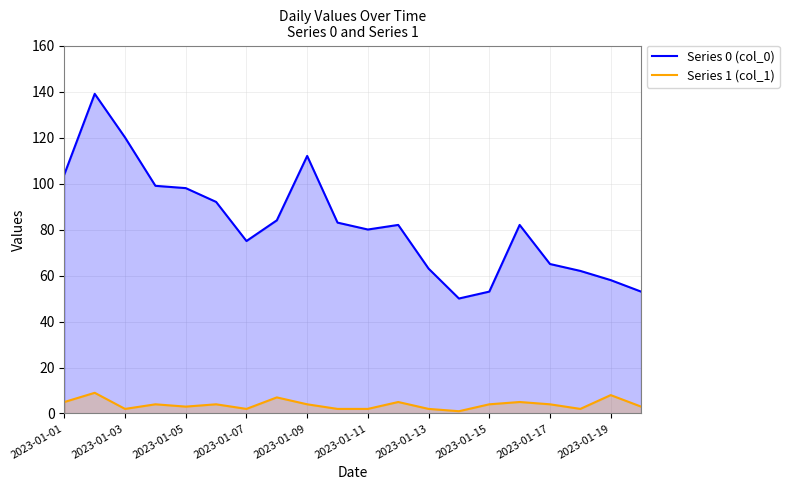

In Series 0 (col_0), how many points are higher than both neighbors (excluding endpoints)?

4